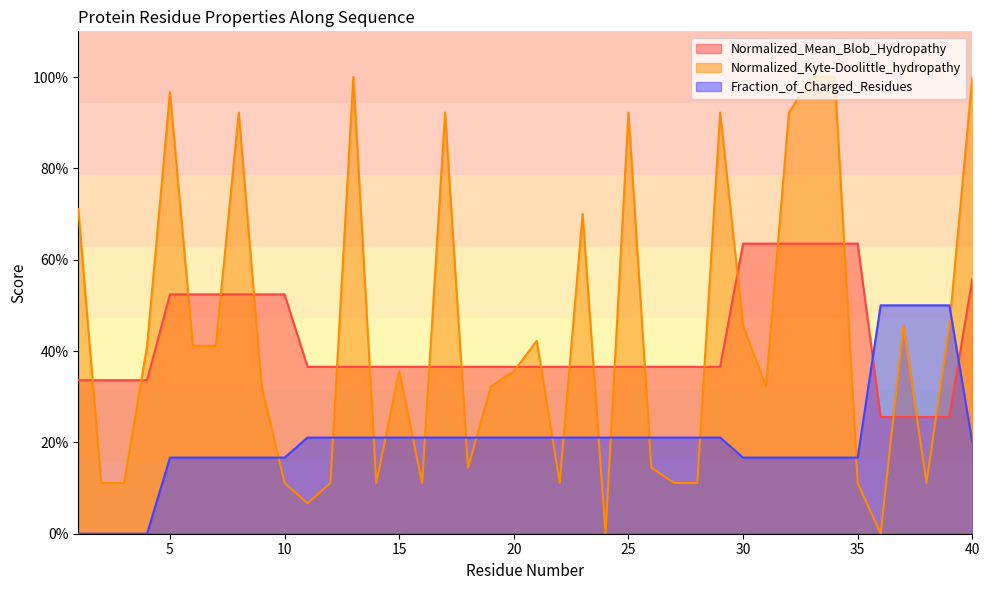

The value of Normalized_Kyte-Doolittle_hydropathy at 28 is 0.0. True or false?

False